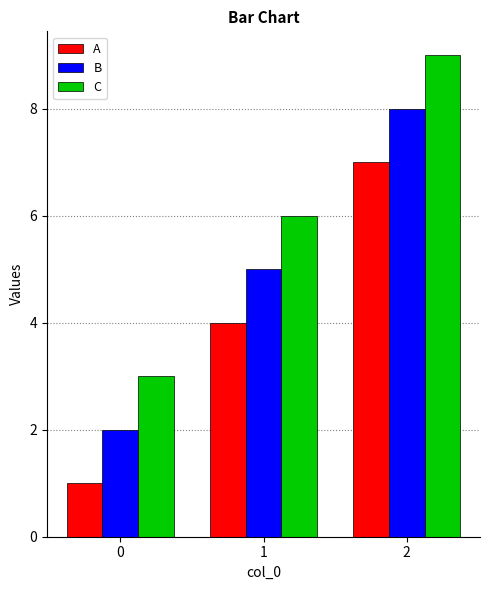

How many series are shown in this chart?

3